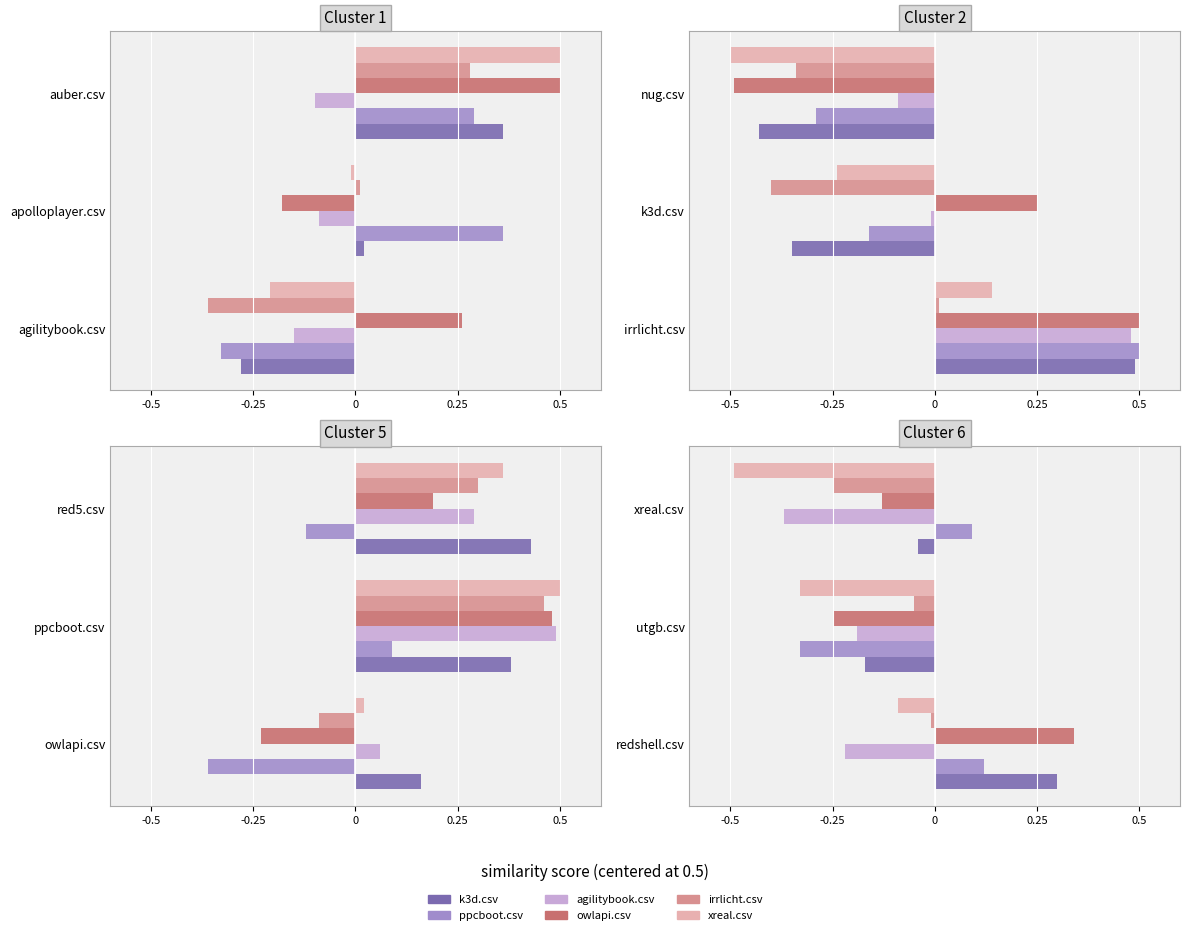

What is the value of the k3d.csv bar at the 1st from the left?

0.3